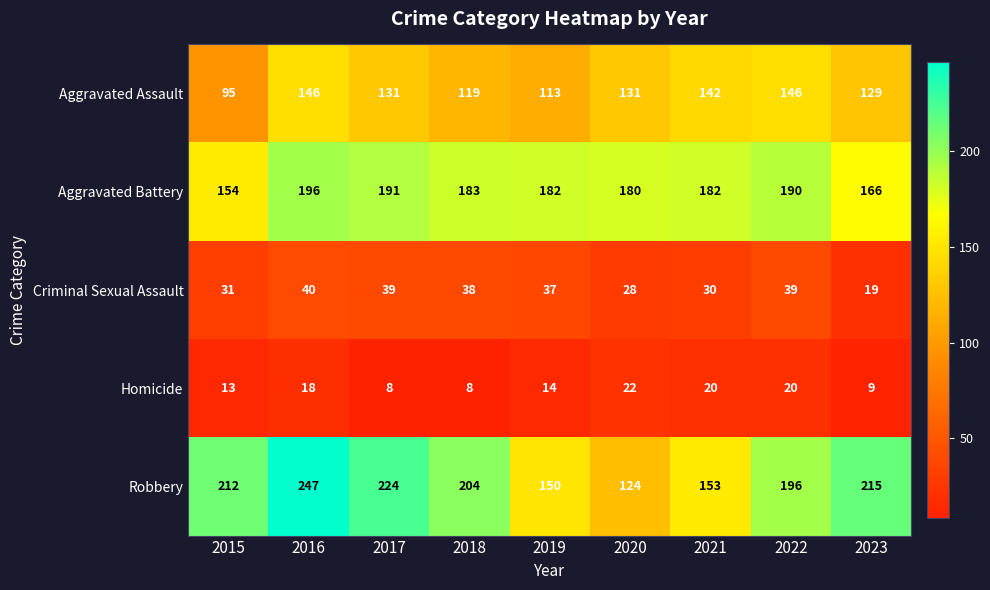

Which series has the widest spread of values?

Robbery